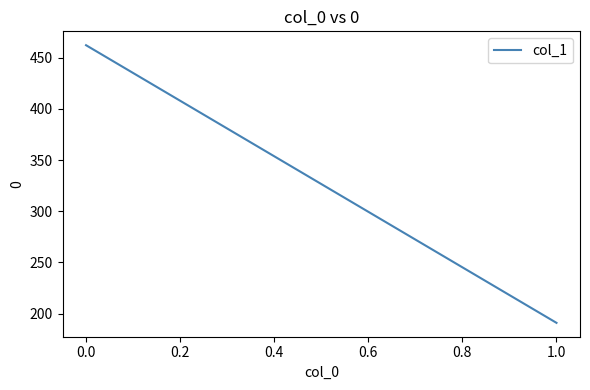

What is the change in value from 0.0 to 1.0?

-271.3